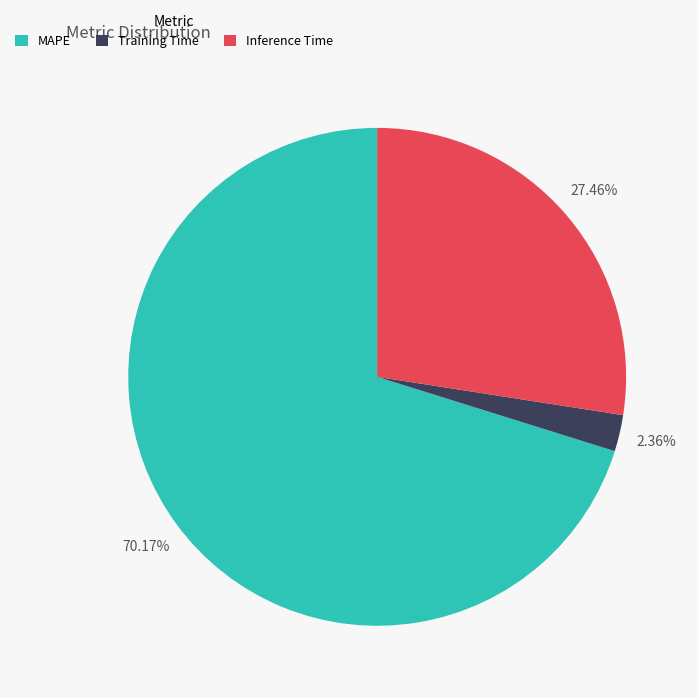

To the nearest percent, what is the average slice percentage?

33%